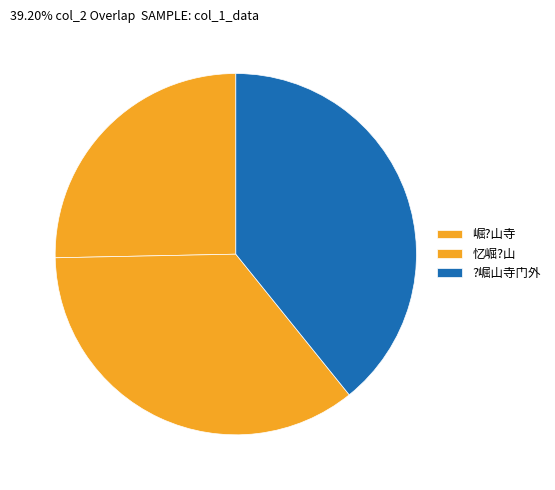

What portion of the pie excludes 崛?山寺?

74.7%